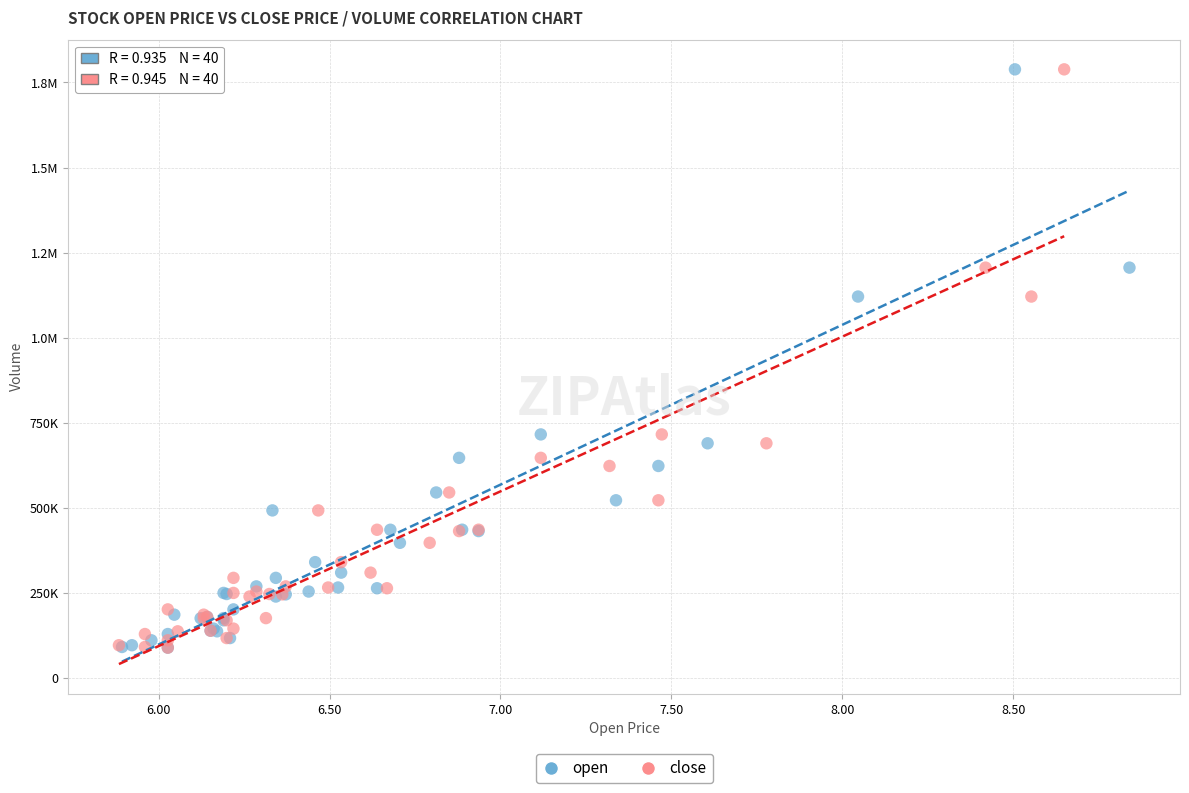

What are all the series names shown in the legend?

open, close